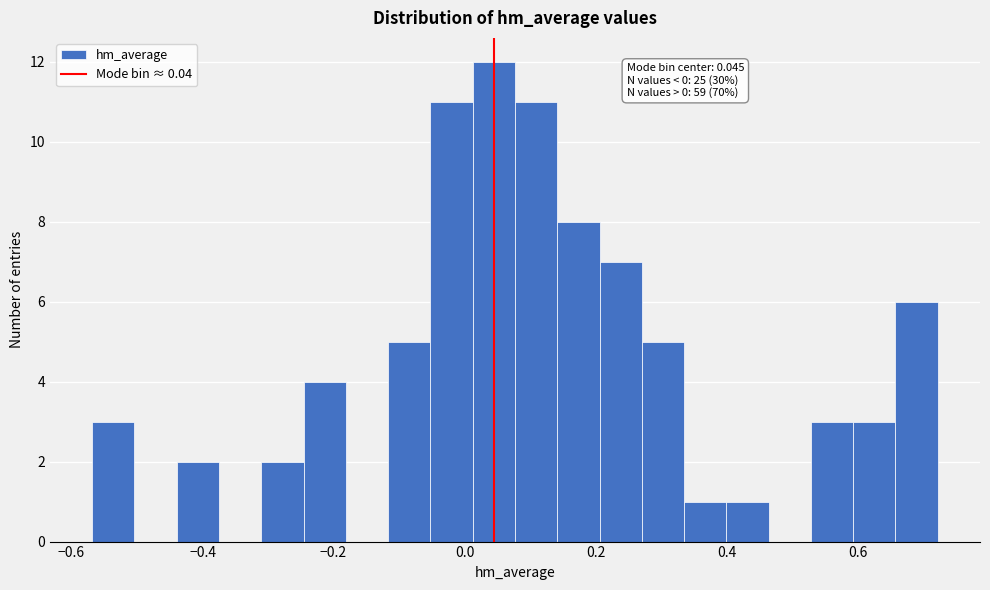

Around what value on the x-axis is the tallest bar? Give the approximate position of its centre, as read against the axis.

0.04